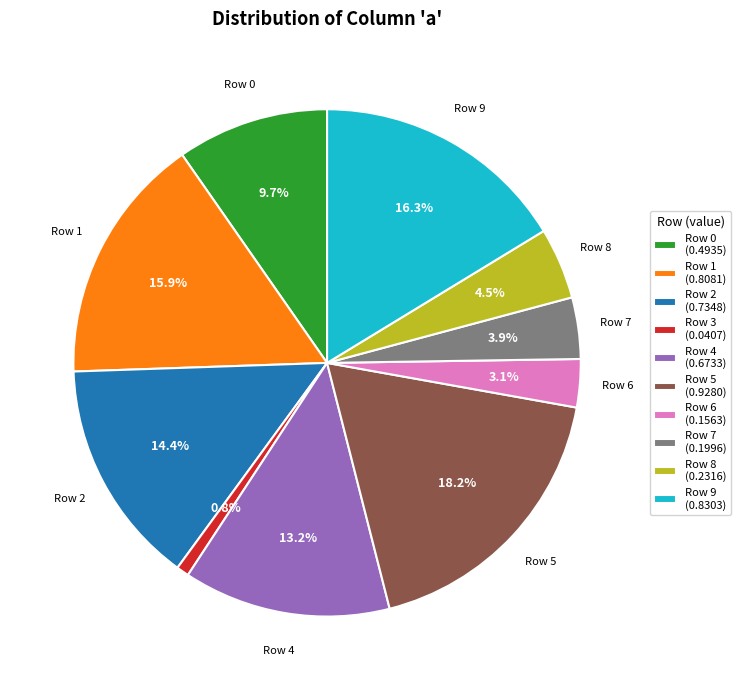

How much of the chart is everything except Row 4 (0.6733)?

86.8%